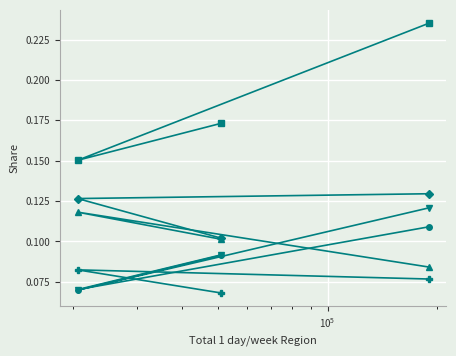

How many lines are shown in the chart?

6